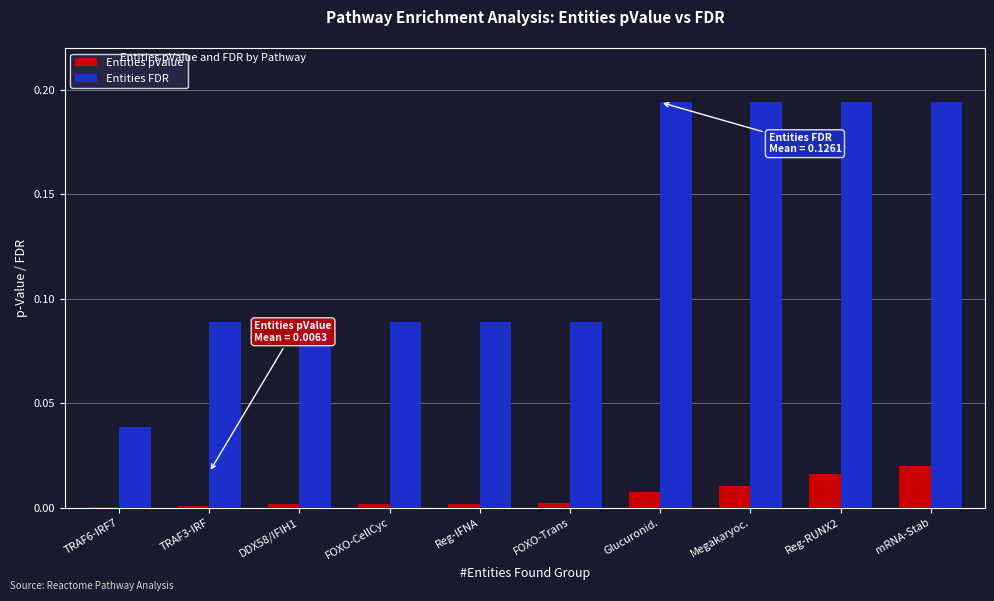

Which series has the largest total across all categories?

Entities FDR